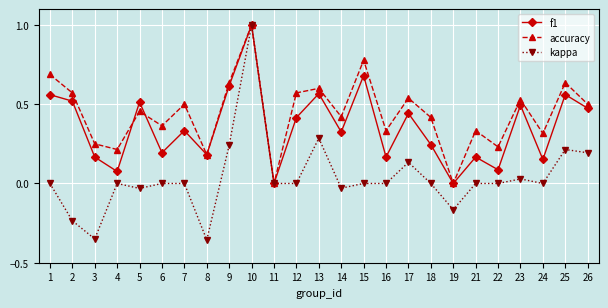

Which series has the widest spread of values?

kappa